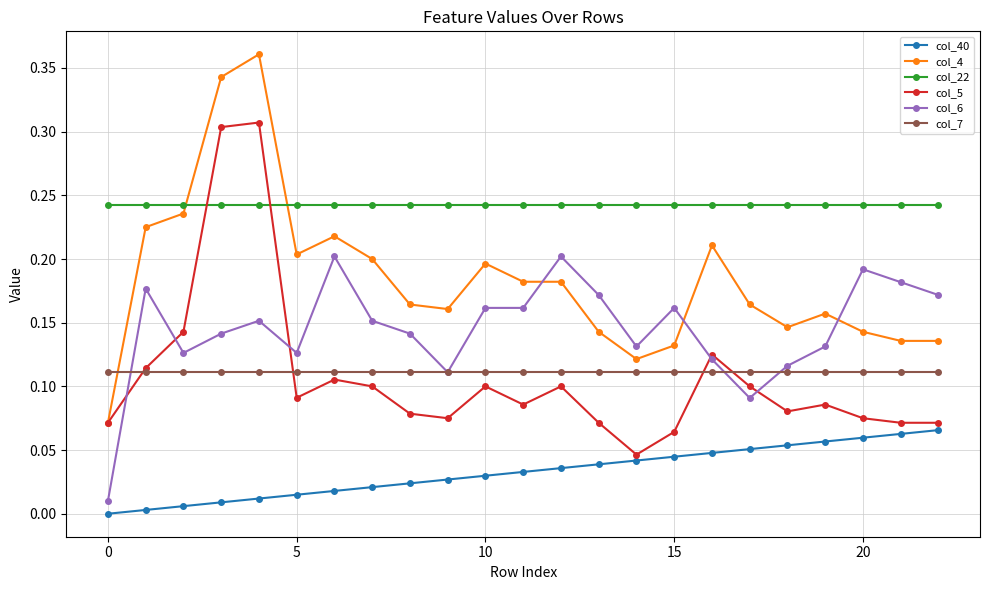

List the series in order of their peak value, lowest first.

col_40, col_7, col_6, col_22, col_5, col_4